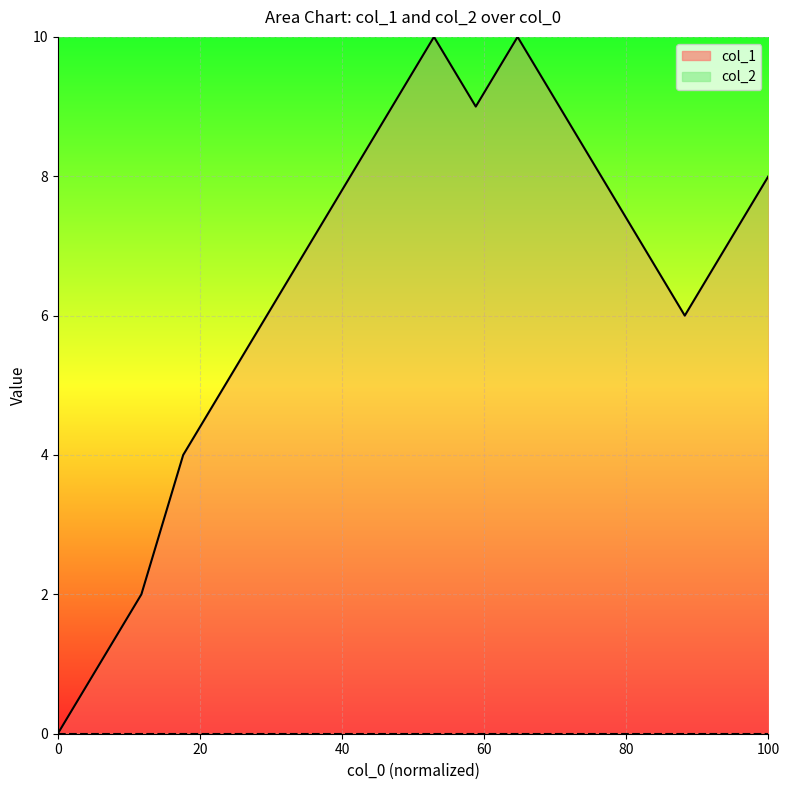

What is the maximum value shown in the chart?

10